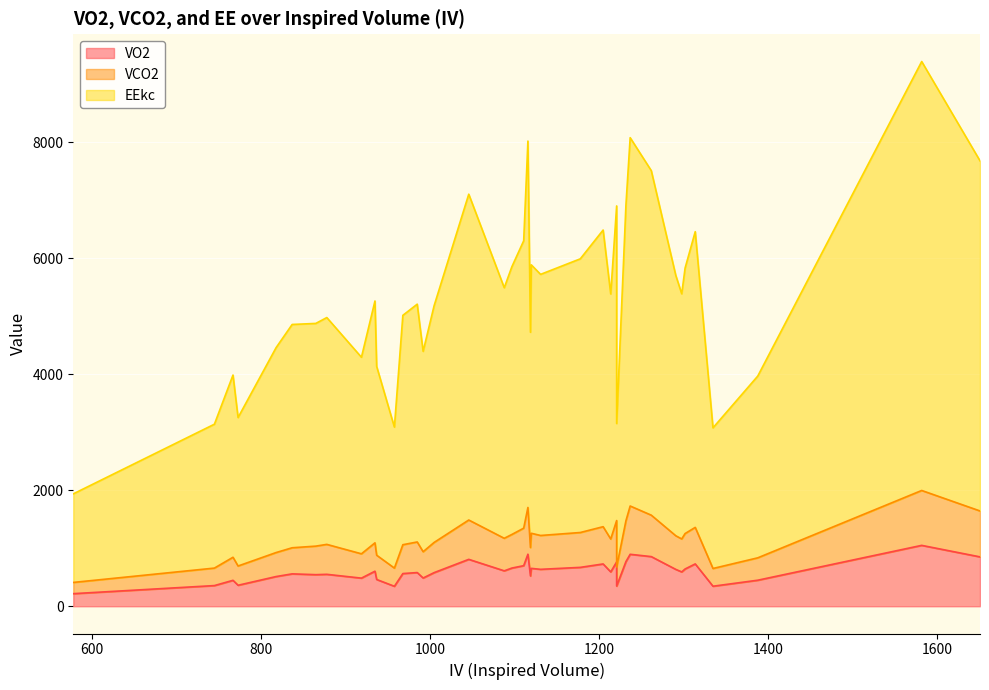

True or false: EEkc and VCO2 cross at least once.

False